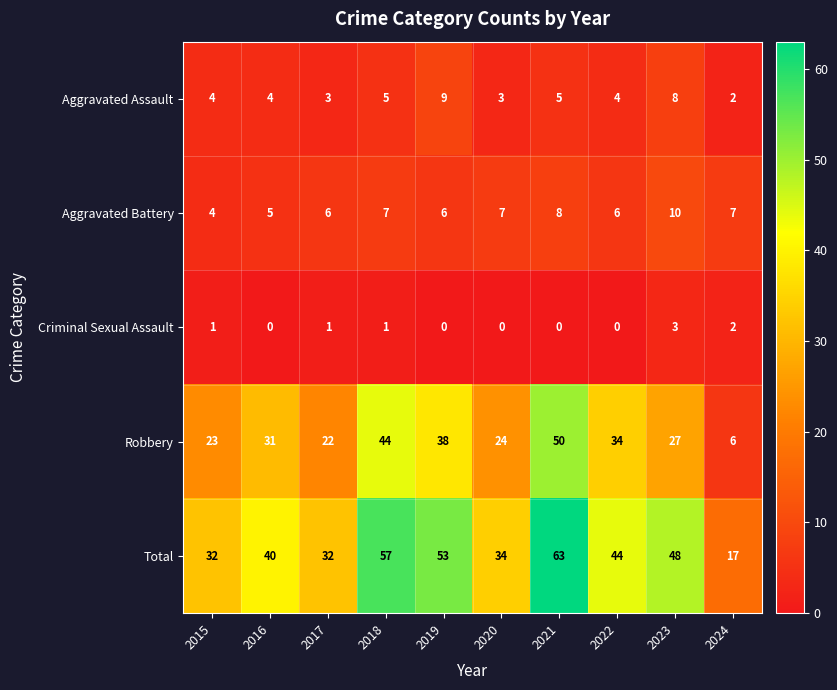

Which series has the largest range (max minus min)?

Total